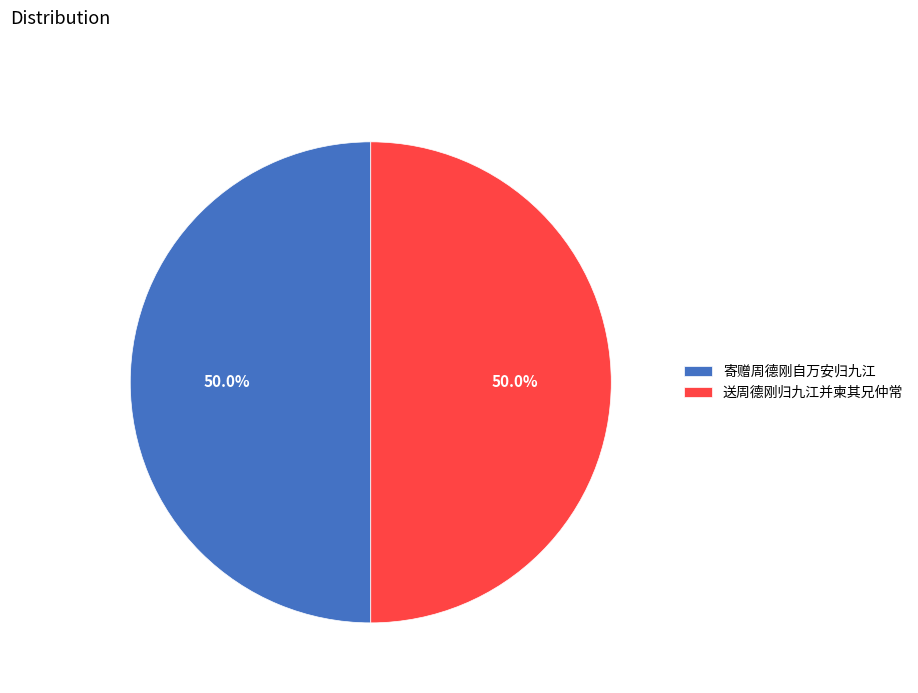

To the nearest percent, what percentage of the pie is 送周德刚归九江并柬其兄仲常?

50%